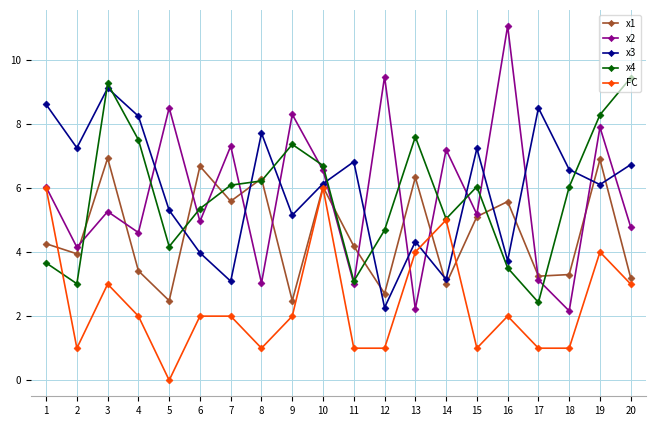

What is the value of the x2 point at the 16th from the left?

11.1